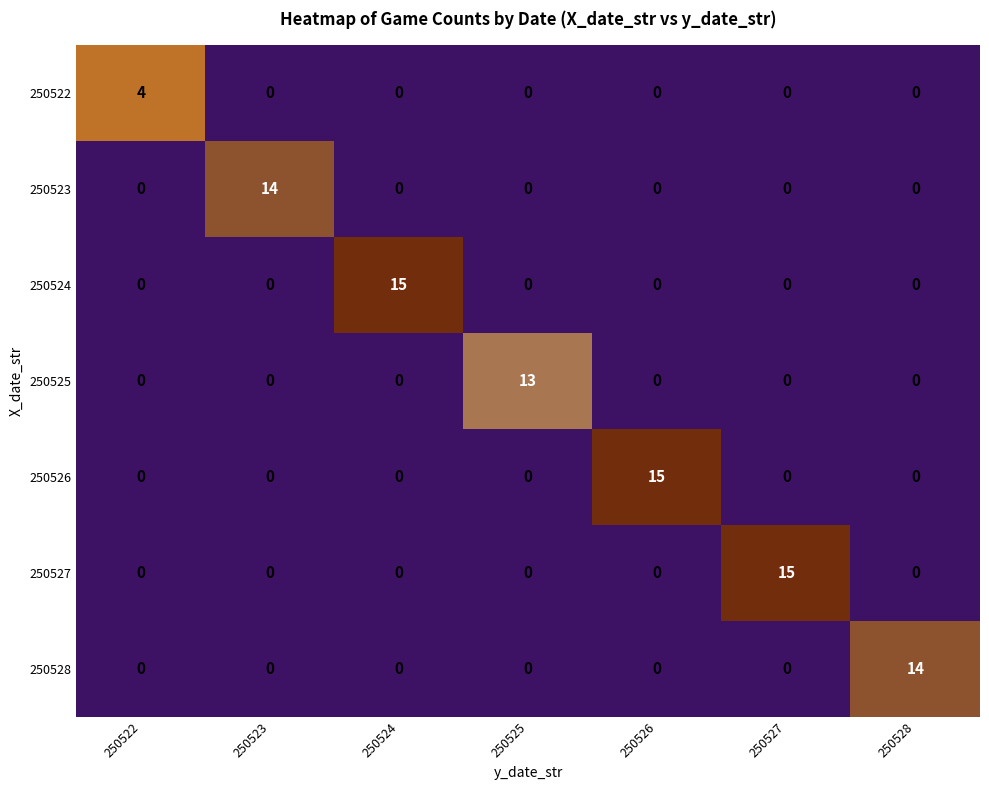

How many categories are shown in the chart?

7